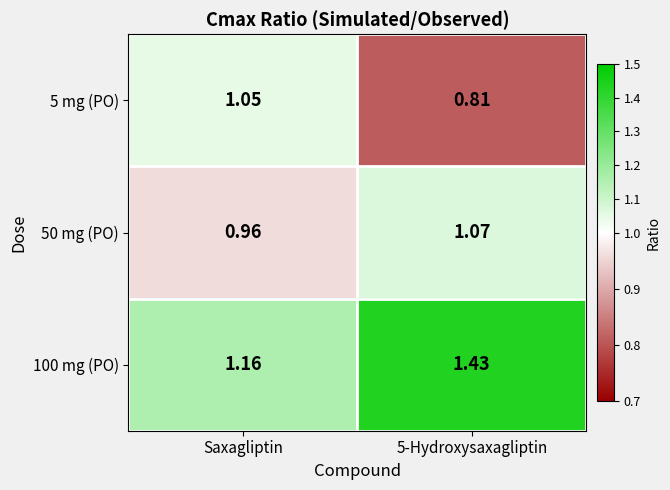

Is the value of 5 mg (PO) at Saxagliptin greater than the value of 100 mg (PO) at Saxagliptin?

No